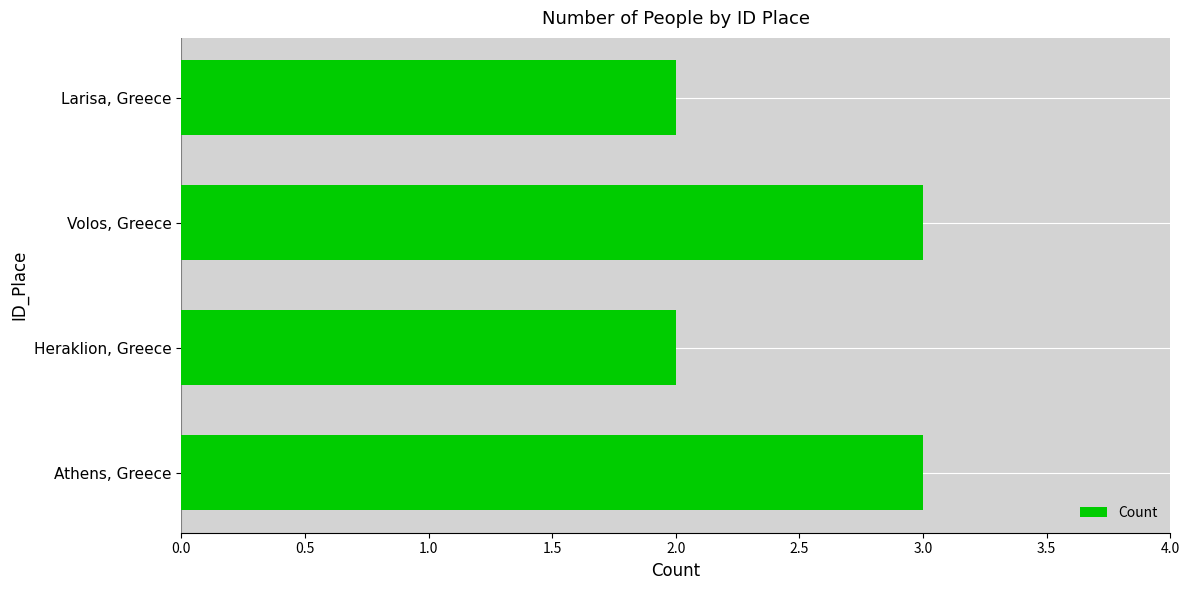

What is the ratio of the value at Athens, Greece to the value at Volos, Greece?

1.0